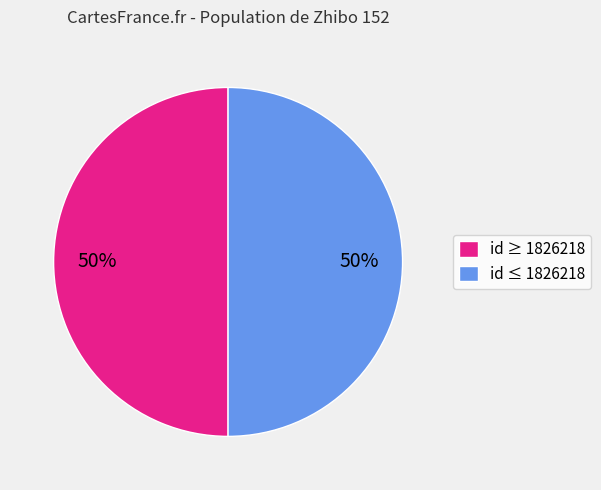

What percentage is the id ≥ 1826218 slice, to the nearest percent?

50%